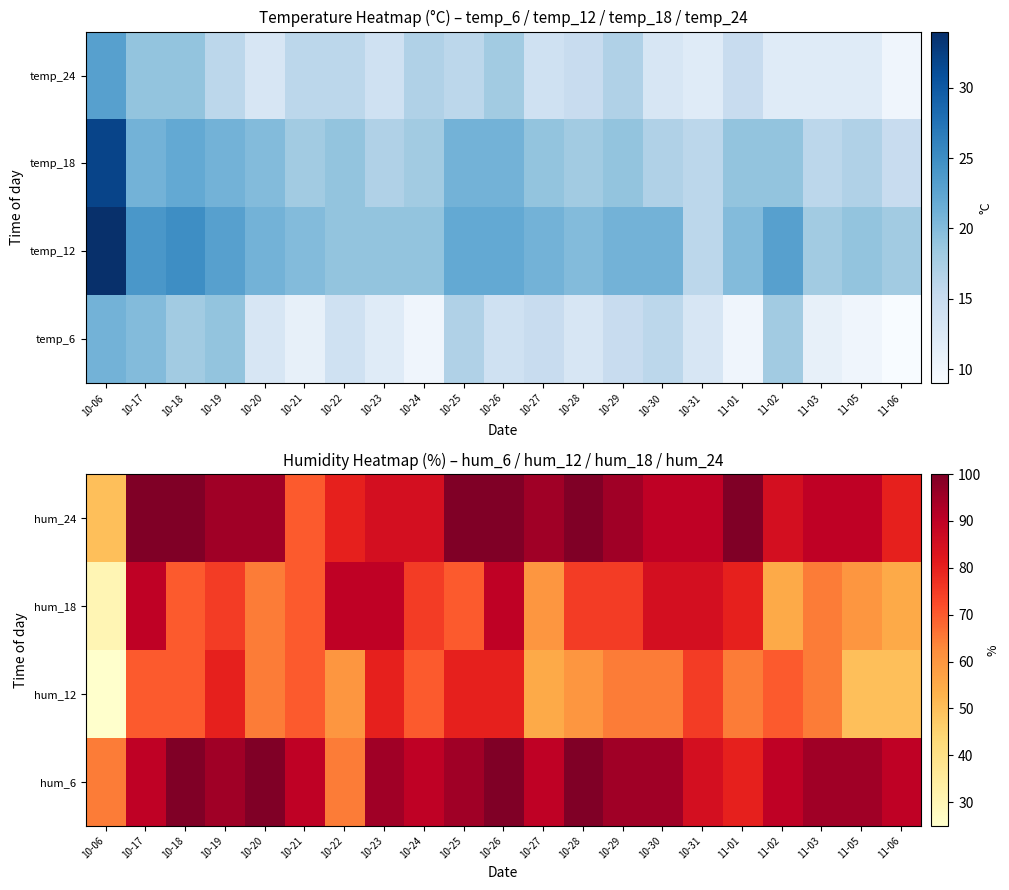

Which series has the largest range (max minus min)?

hum_18